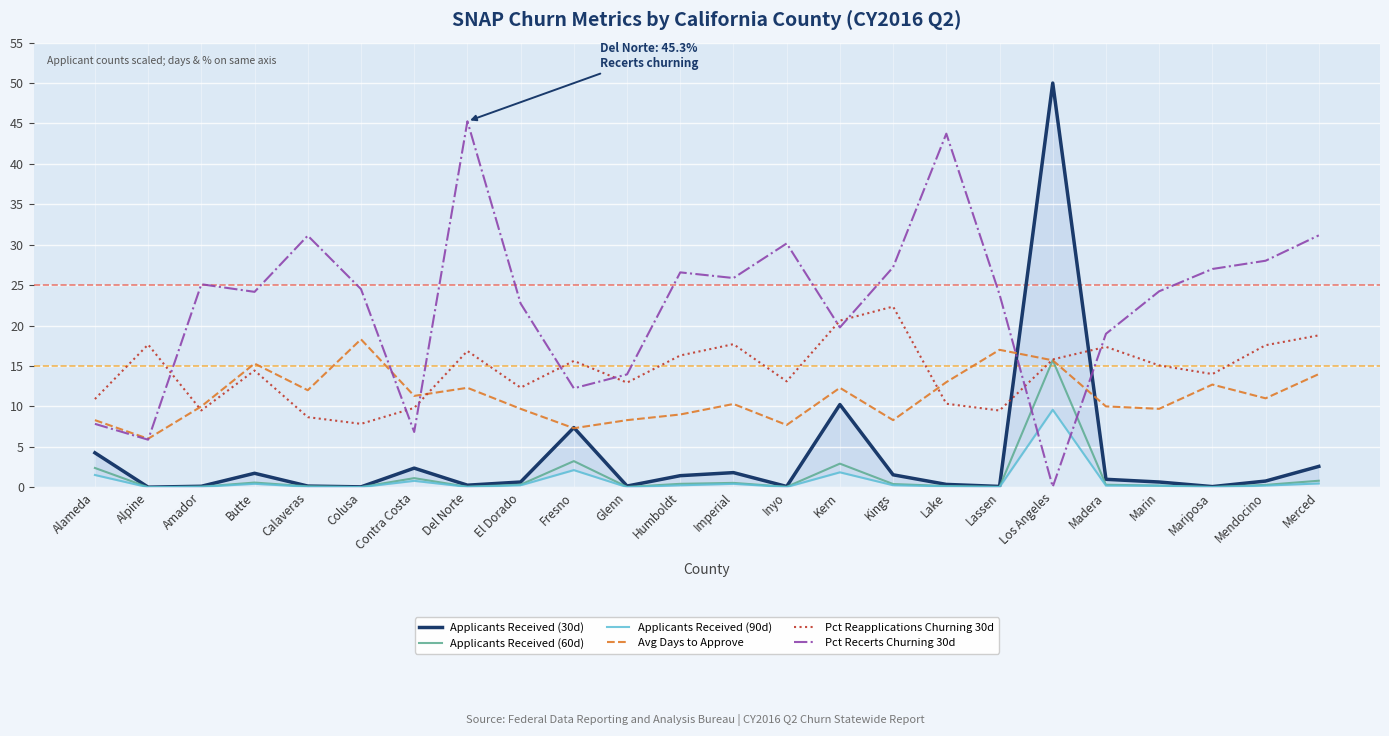

What is the sum of all Applicants Received (90d) values?

18.9